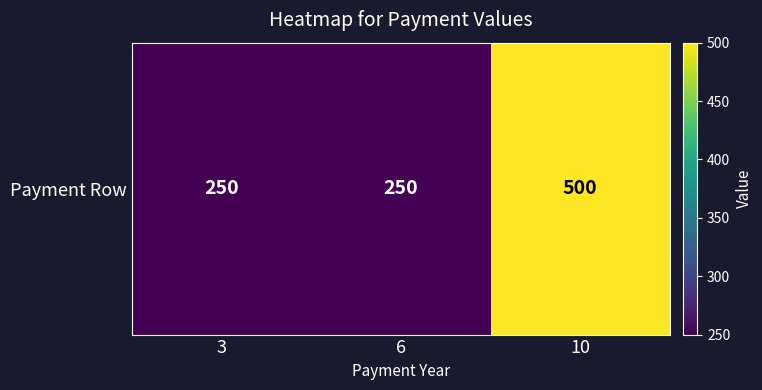

List the labels in order of value, largest first.

10, 3, 6